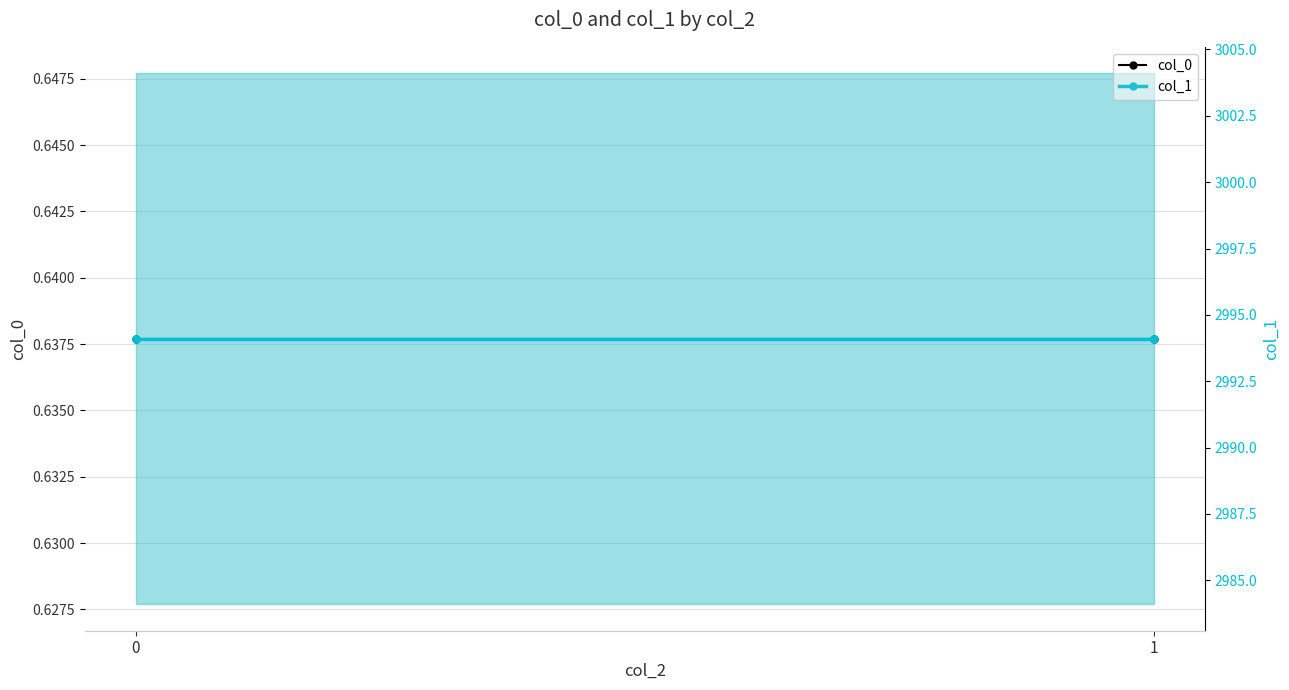

The col_1 series shows 1274.2 at 0. True or false?

False